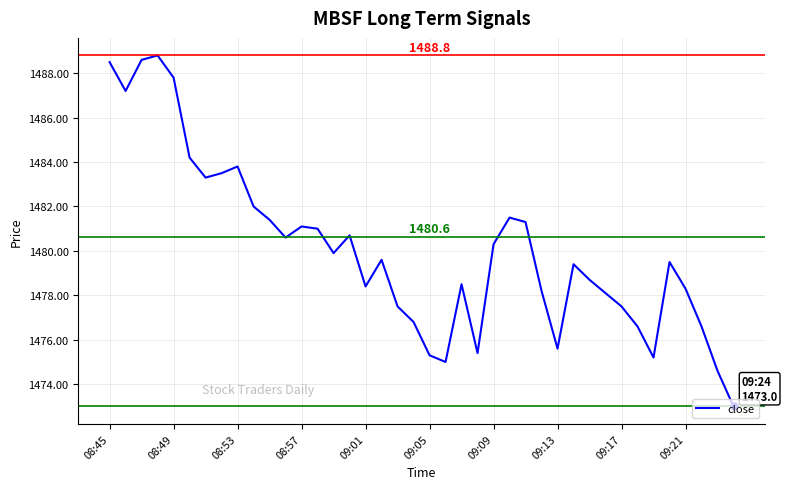

How many interior local peaks (higher than both neighbors) does the data have?

9